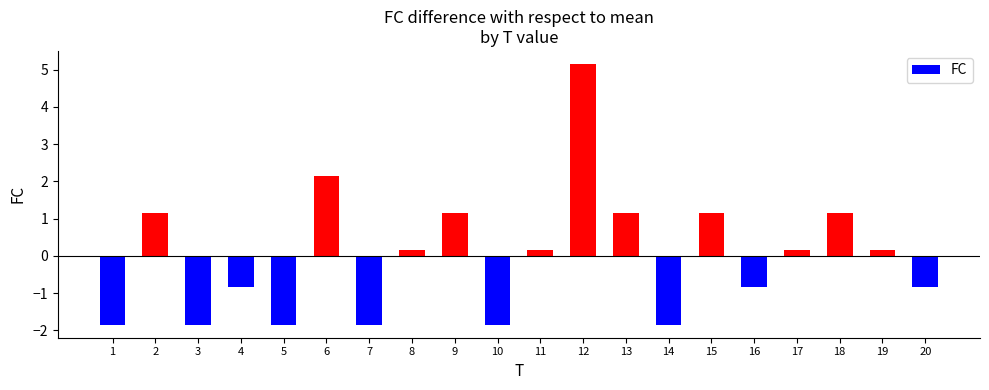

Does the chart contain stacked bars?

No